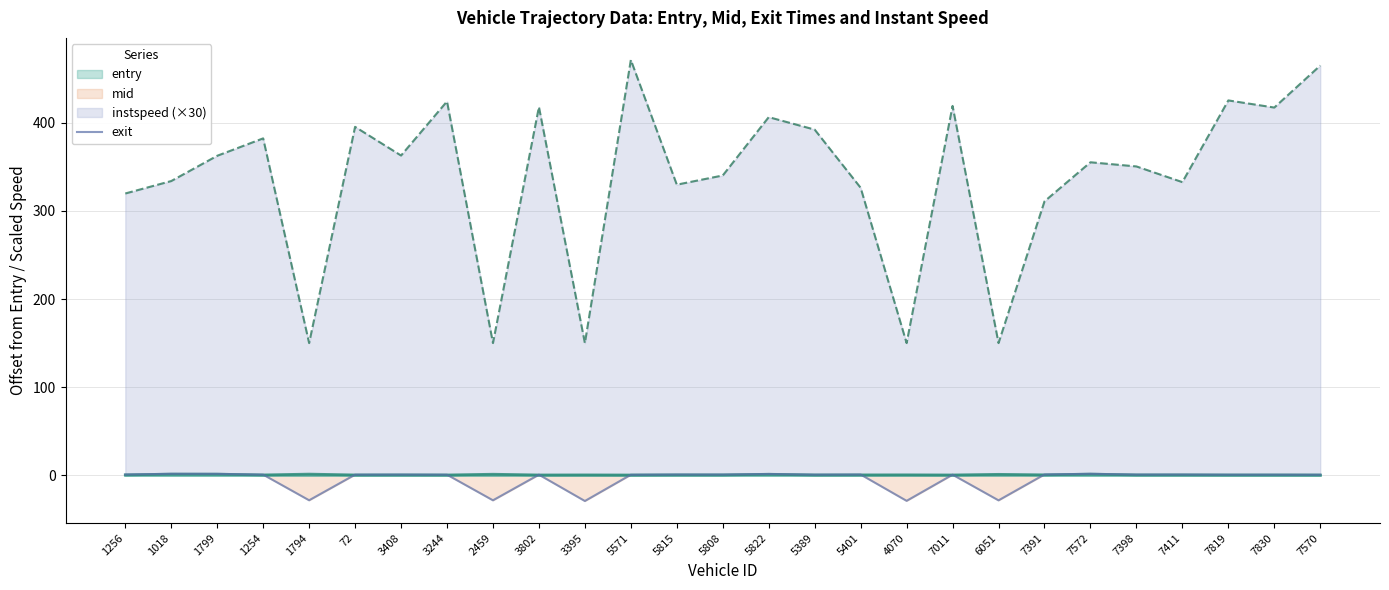

Rank the categories by value from highest to lowest.

1018, 7572, 1799, 5822, 7391, 1256, 5401, 5815, 7411, 5808, 7398, 3408, 1254, 5389, 72, 7830, 3802, 7011, 3244, 7819, 7570, 5571, 1794, 2459, 6051, 4070, 3395